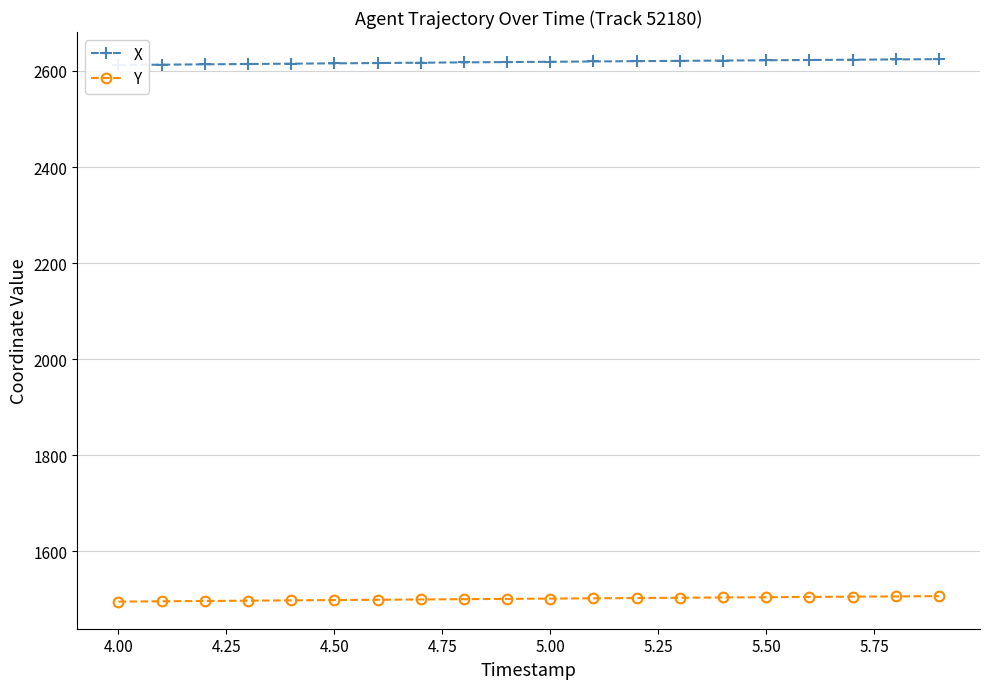

List the series in order of their peak value, highest first.

X, Y